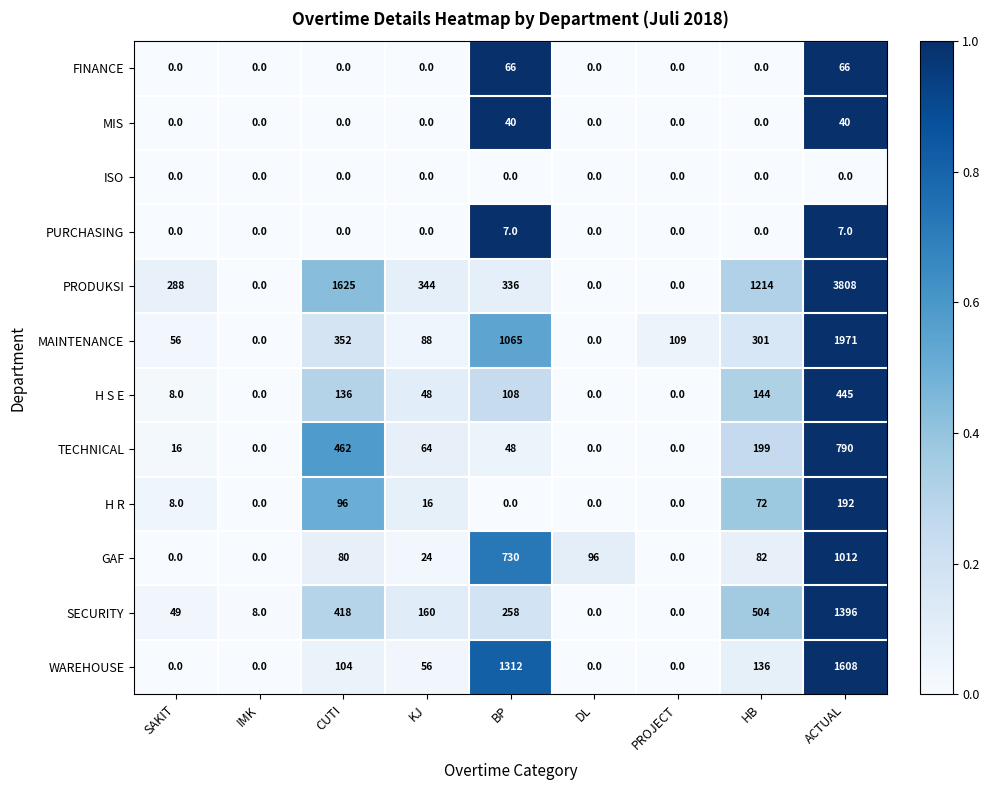

What is the sum of all SECURITY values?

2793